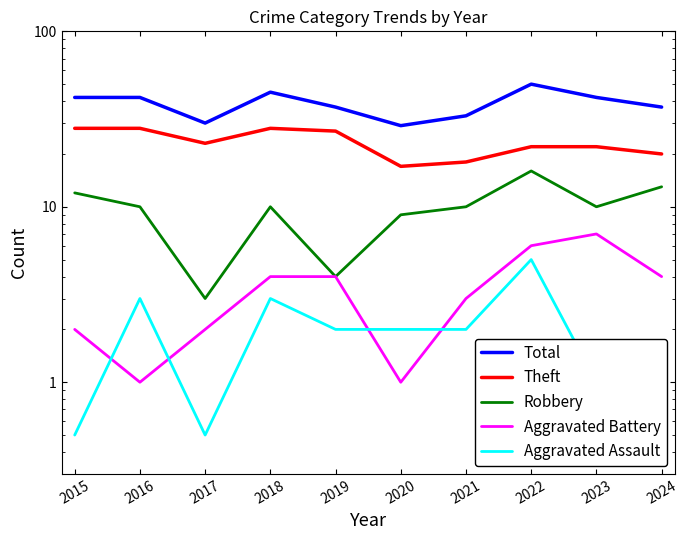

What is the highest value of the Theft series?

28.0